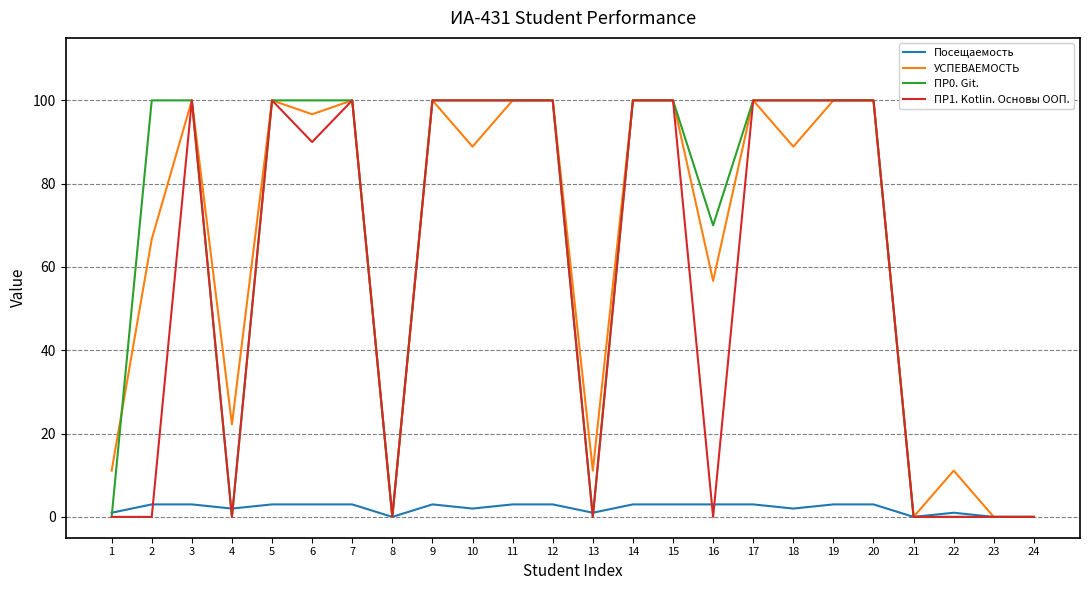

Reading right to left, extract all data points from this chart.

Посещаемость: 24=0.0	23=0.0	22=1.0	21=0.0	20=3.0	19=3.0	18=2.0	17=3.0	16=3.0	15=3.0	14=3.0	13=1.0	12=3.0	11=3.0	10=2.0	9=3.0	8=0.0	7=3.0	6=3.0	5=3.0	4=2.0	3=3.0	2=3.0	1=1.0
УСПЕВАЕМОСТЬ: 24=0.0	23=0.0	22=11.1	21=0.0	20=100.0	19=100.0	18=88.9	17=100.0	16=56.7	15=100.0	14=100.0	13=11.1	12=100.0	11=100.0	10=88.9	9=100.0	8=0.0	7=100.0	6=96.7	5=100.0	4=22.2	3=100.0	2=66.7	1=11.1
ПР0. Git.: 24=0.0	23=0.0	22=0.0	21=0.0	20=100.0	19=100.0	18=100.0	17=100.0	16=70.0	15=100.0	14=100.0	13=0.0	12=100.0	11=100.0	10=100.0	9=100.0	8=0.0	7=100.0	6=100.0	5=100.0	4=0.0	3=100.0	2=100.0	1=0.0
ПР1. Kotlin. Основы ООП.: 24=0.0	23=0.0	22=0.0	21=0.0	20=100.0	19=100.0	18=100.0	17=100.0	16=0.0	15=100.0	14=100.0	13=0.0	12=100.0	11=100.0	10=100.0	9=100.0	8=0.0	7=100.0	6=90.0	5=100.0	4=0.0	3=100.0	2=0.0	1=0.0